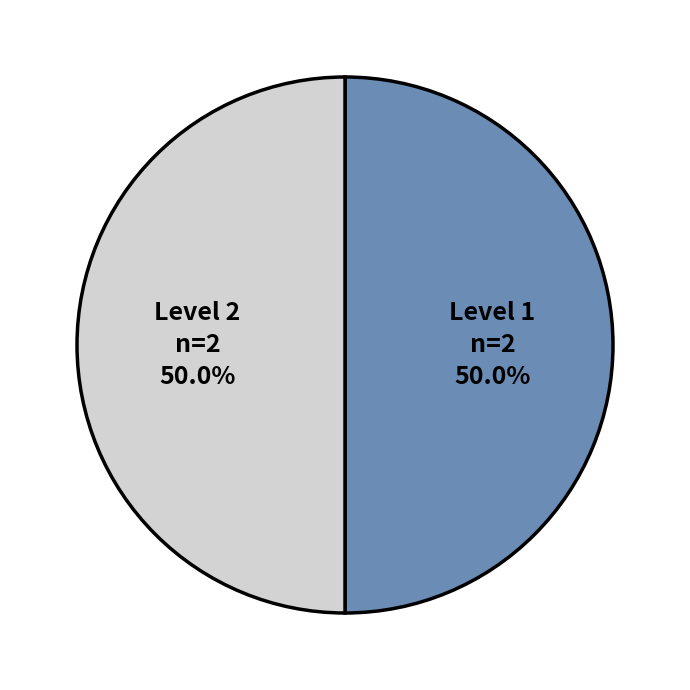

What percentage do Level 1 and Level 2 together represent?

100.0%